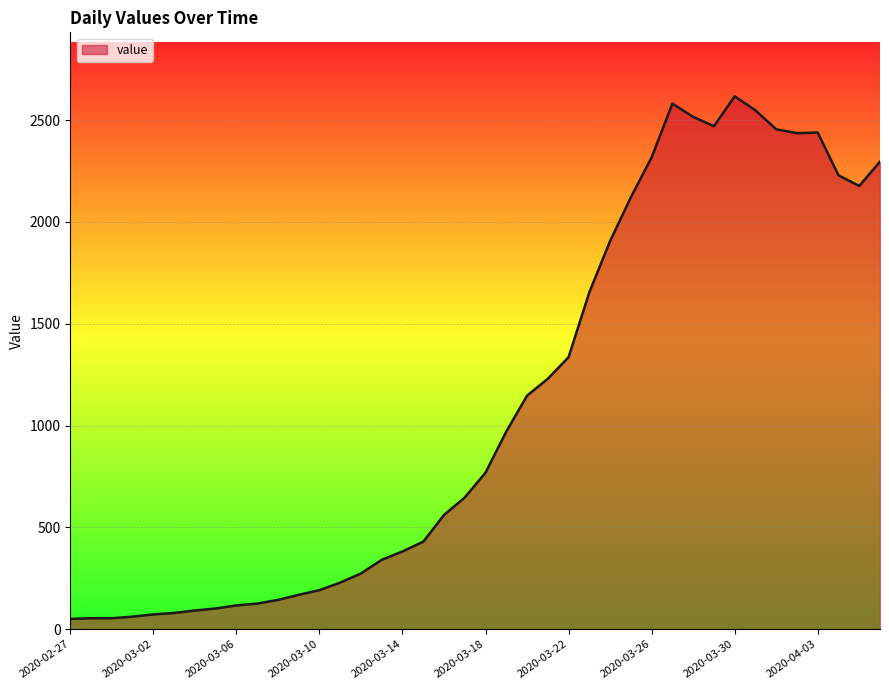

What is the difference between the maximum and minimum values?

2566